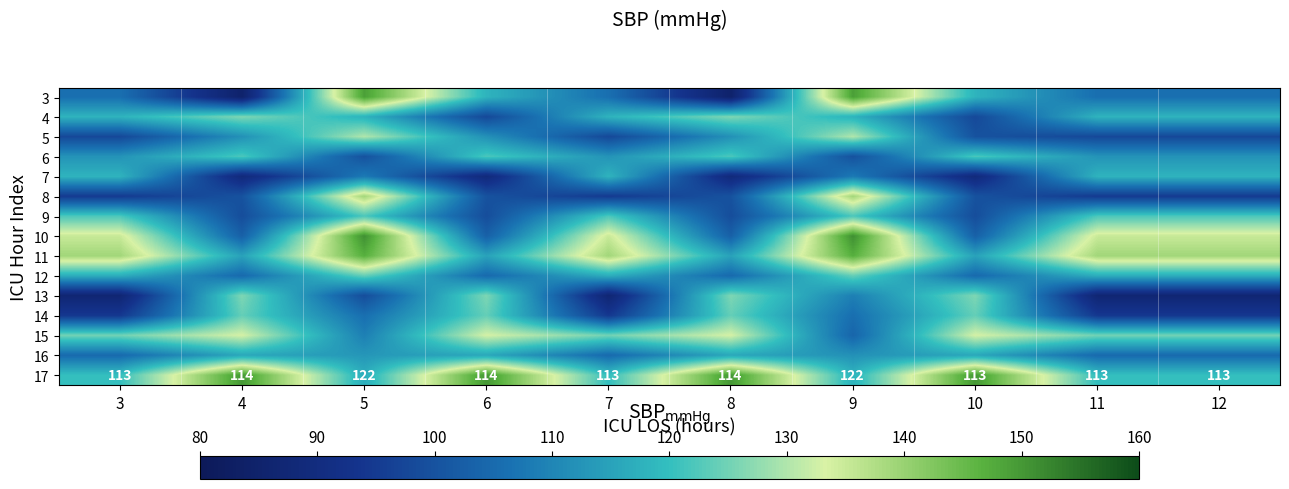

What is the average value of the 17 series?

115.1